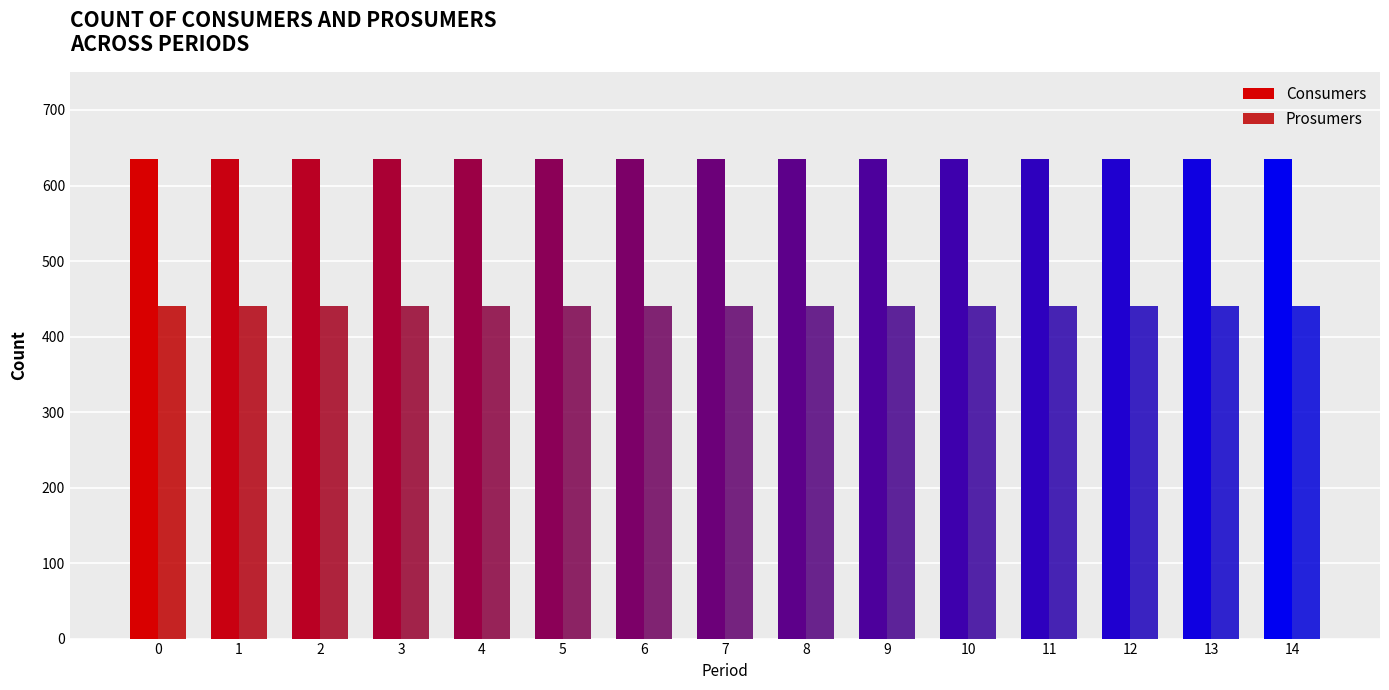

Which series changed the most between 3 and 13?

Consumers